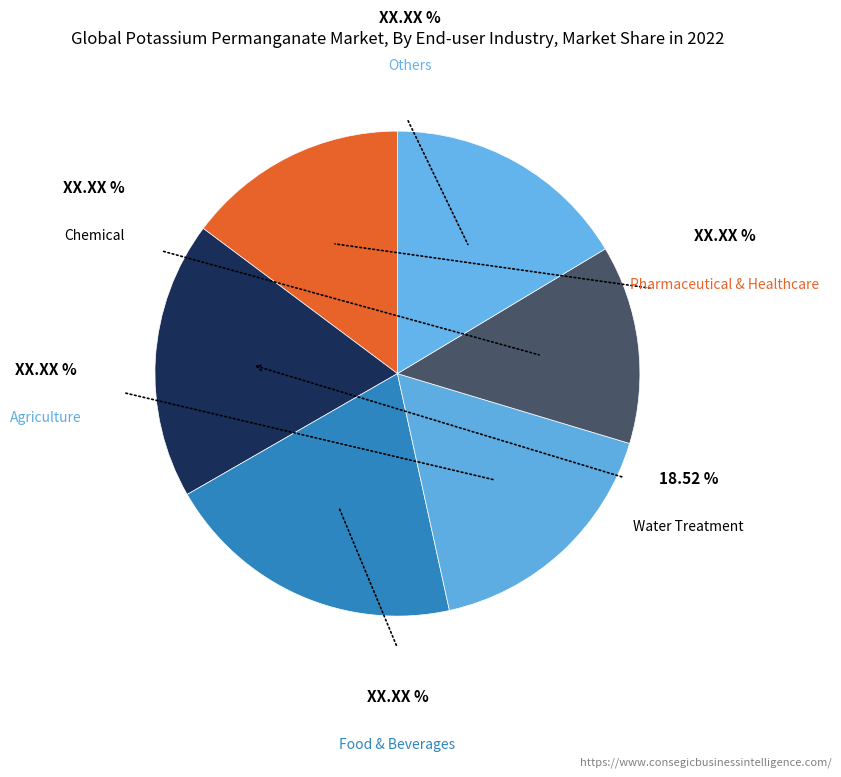

Does 25 represent more than half of the total?

No